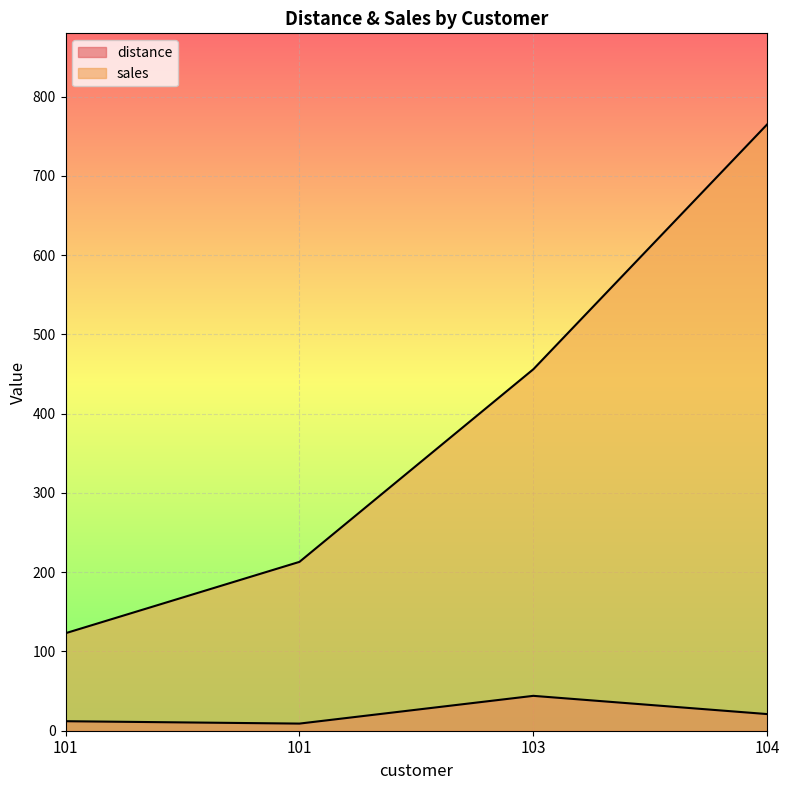

Rank the series by their average value, from lowest to highest.

distance, sales